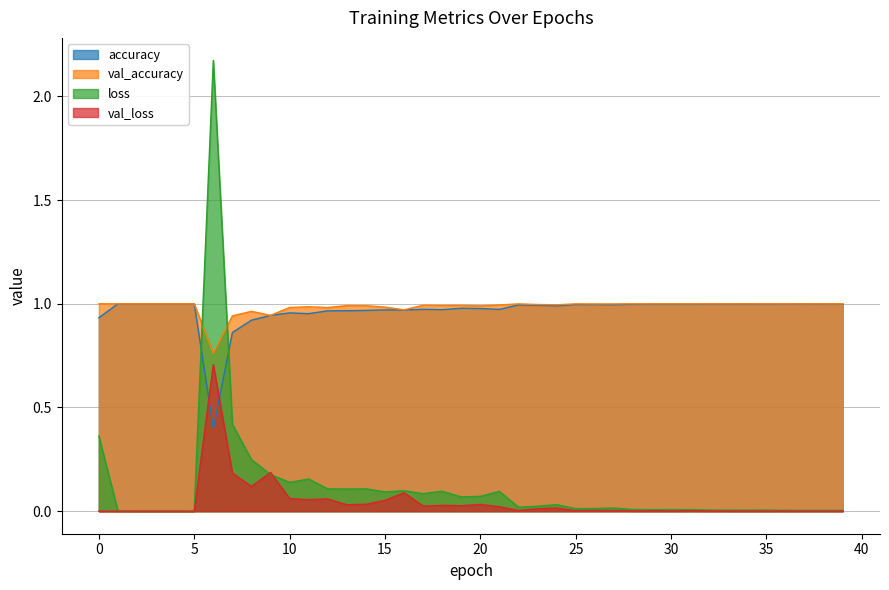

Is the value of loss at 13 greater than the value of accuracy at 35?

No